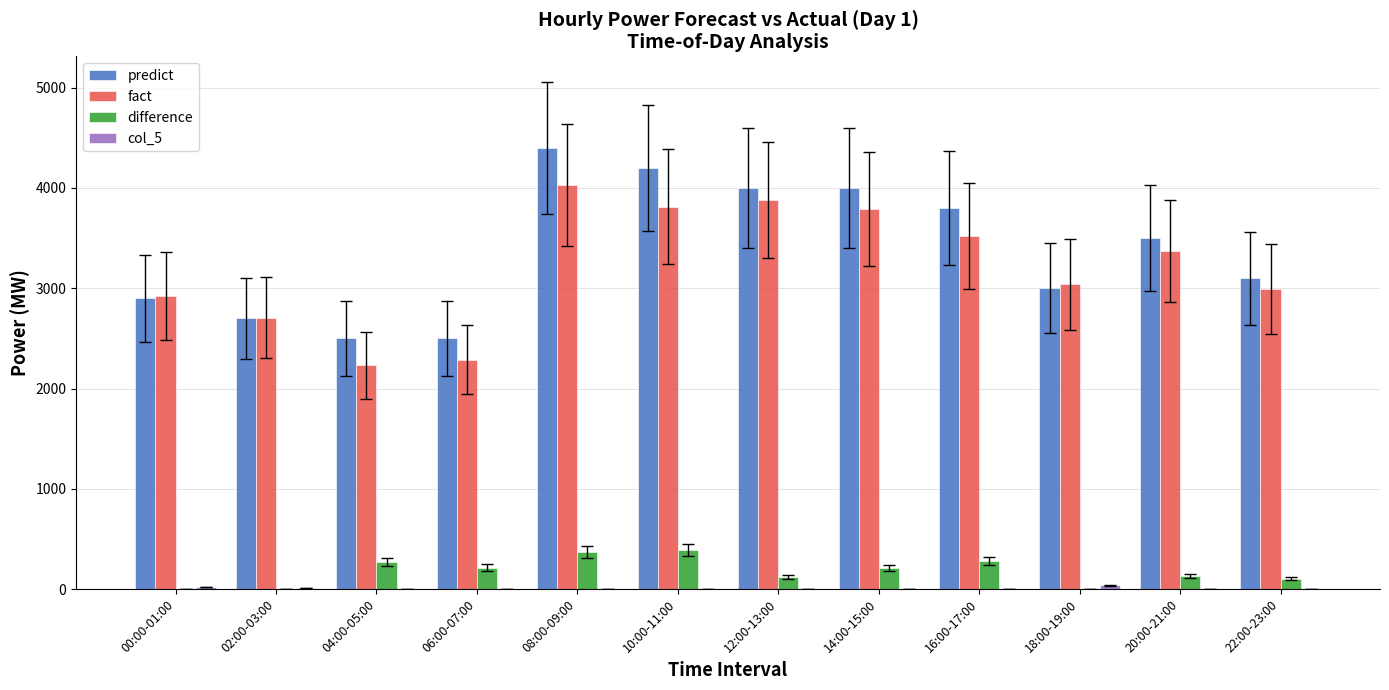

What is the sum of all fact values?

38587